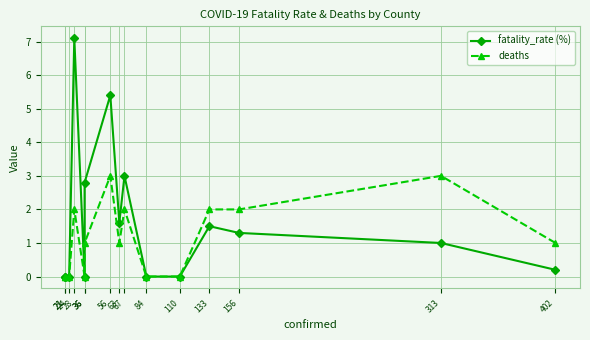

Is the value of deaths at 156 greater than the value of fatality_rate (%) at 21?

Yes